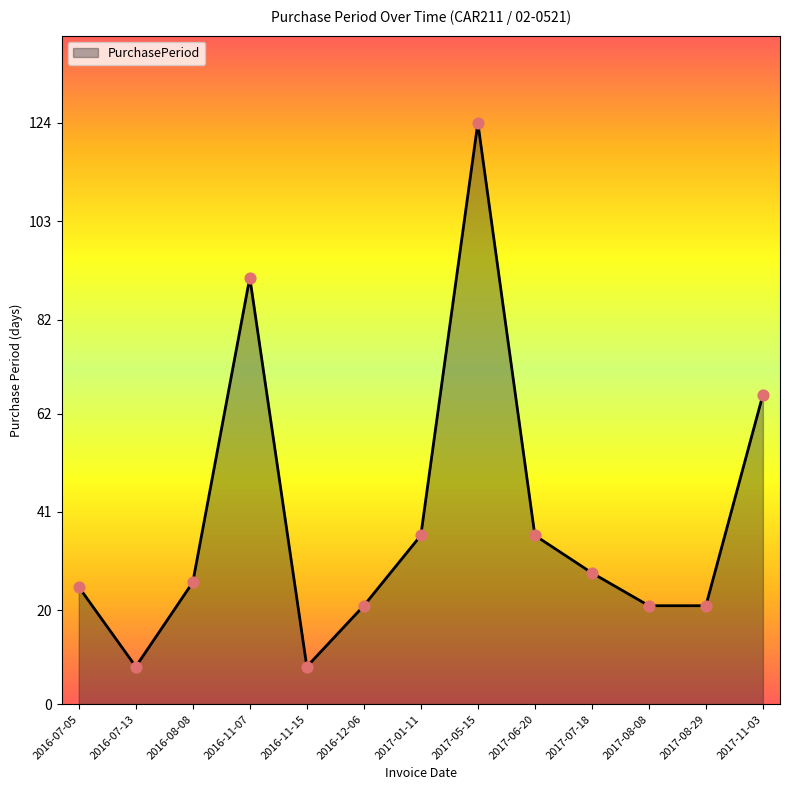

What is the ratio of the value at 2016-11-15 to the value at 2017-11-03?

0.1